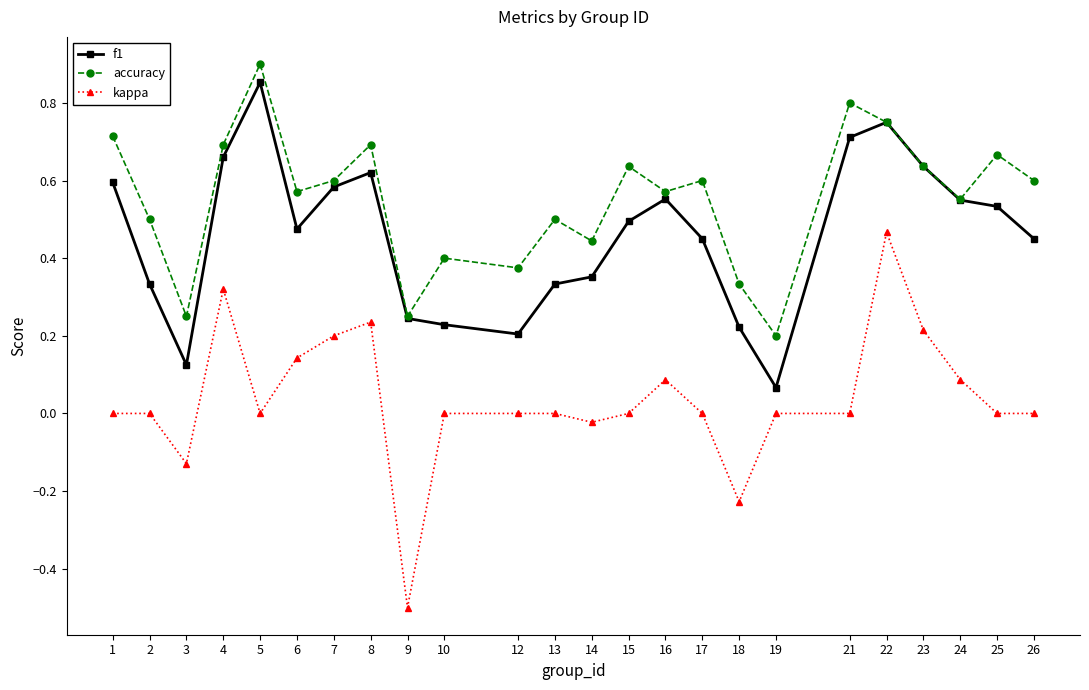

What is the minimum value shown in the chart?

-0.5